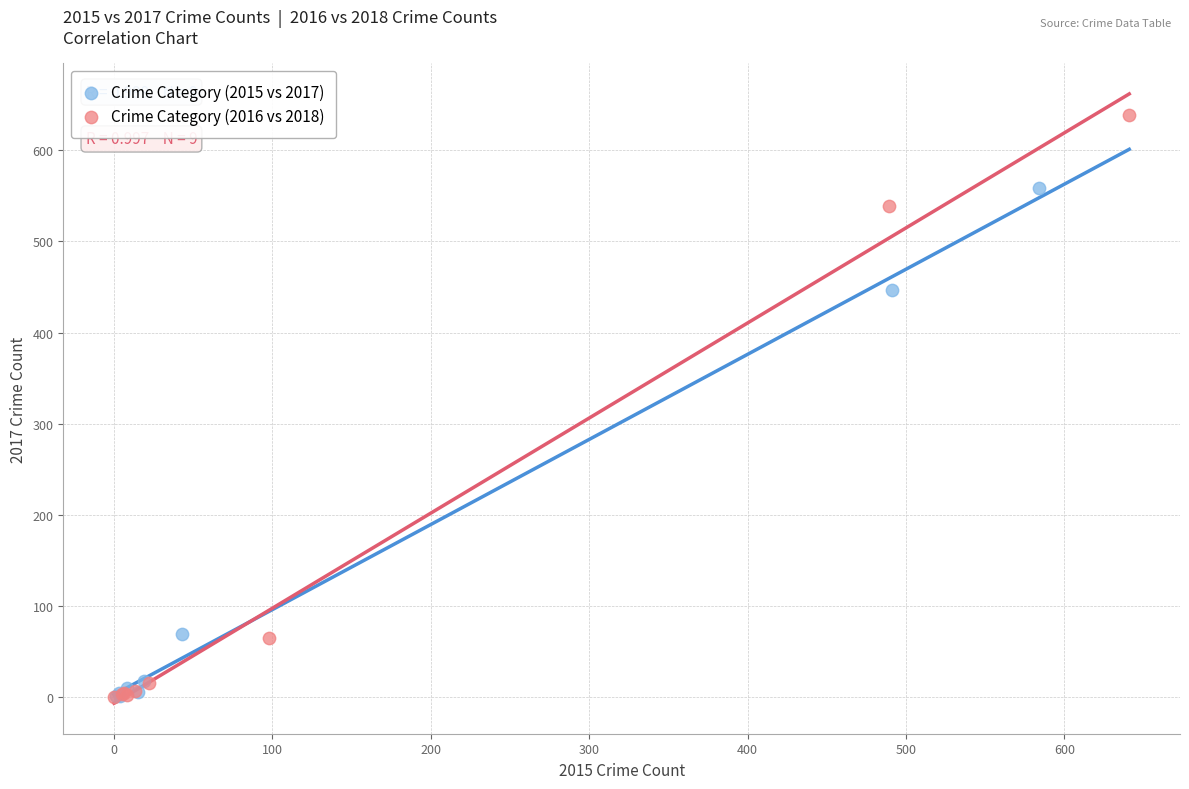

What are all the series names shown in the legend?

Crime Category (2015 vs 2017), Crime Category (2016 vs 2018)